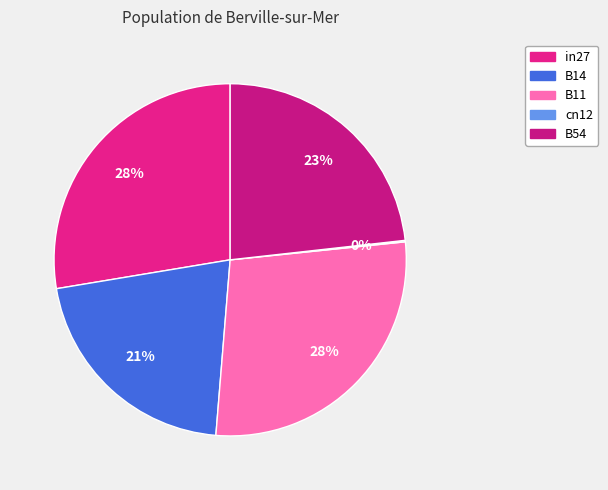

To the nearest percent, what portion does in27 represent?

28%